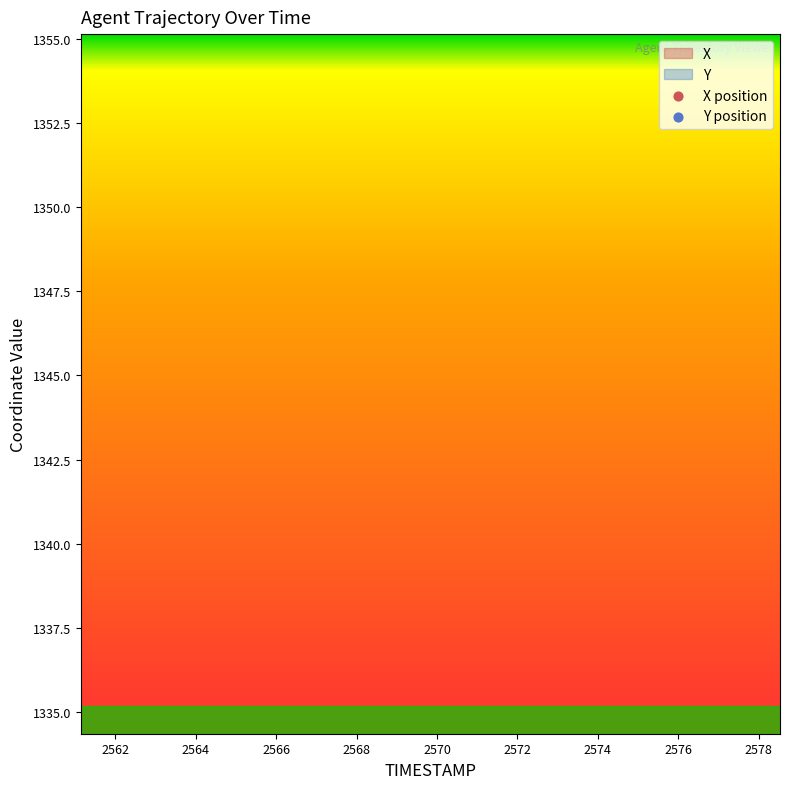

Which series reaches the maximum Y coordinate?

X position